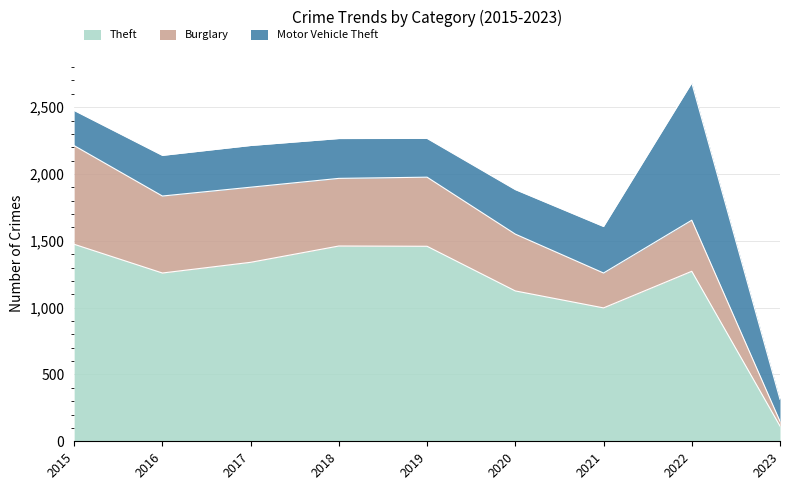

Which series ends up on top after the final intersection of Motor Vehicle Theft and Theft?

Motor Vehicle Theft